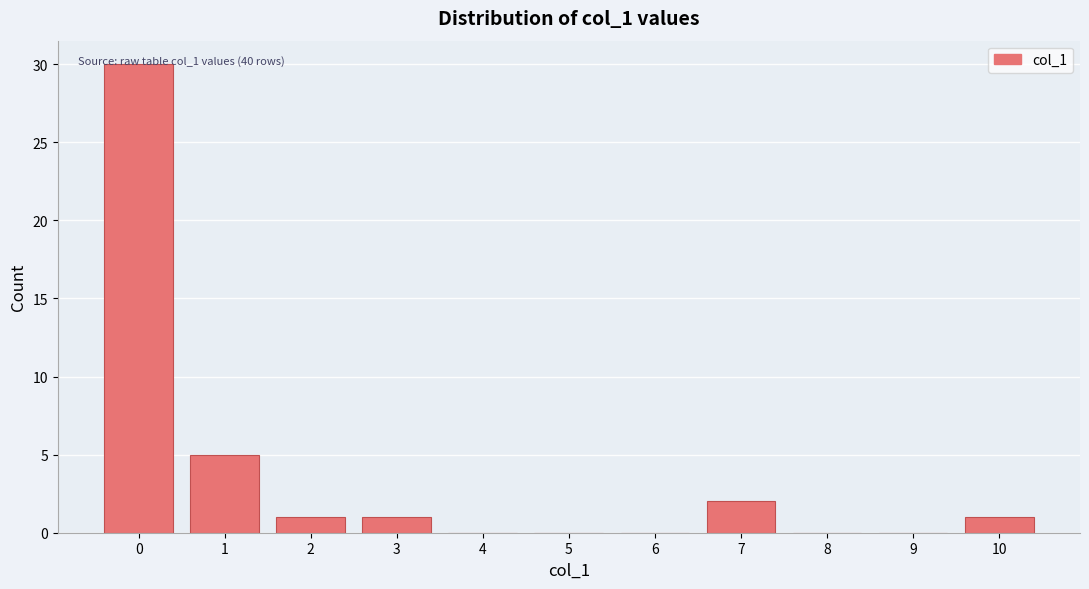

Which range on the x-axis has the tallest bar?

-0.5 to 0.5